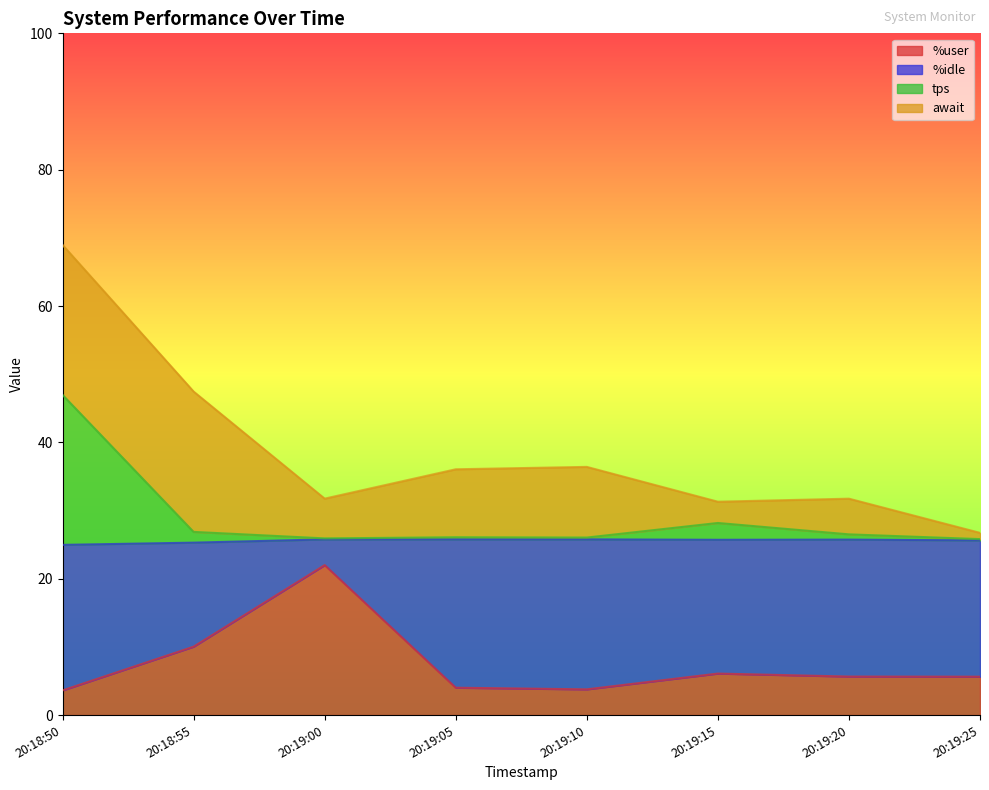

What is the minimum value for %user?

3.6